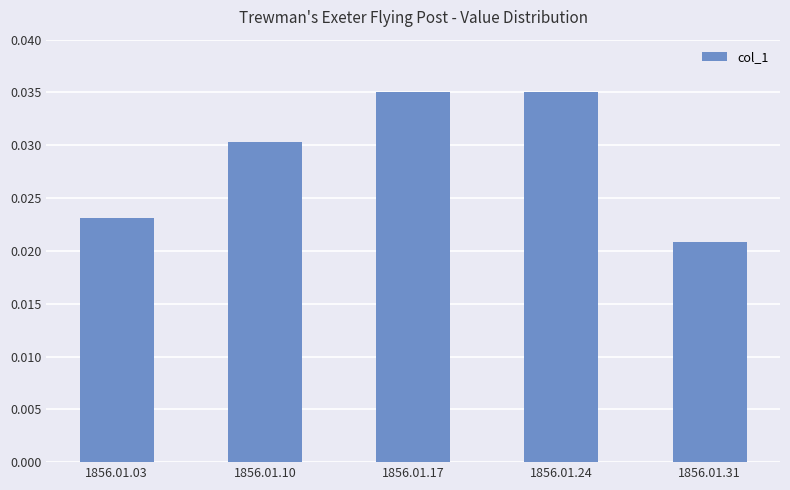

Which has a higher value, 1856.01.10 or 1856.01.03?

1856.01.10